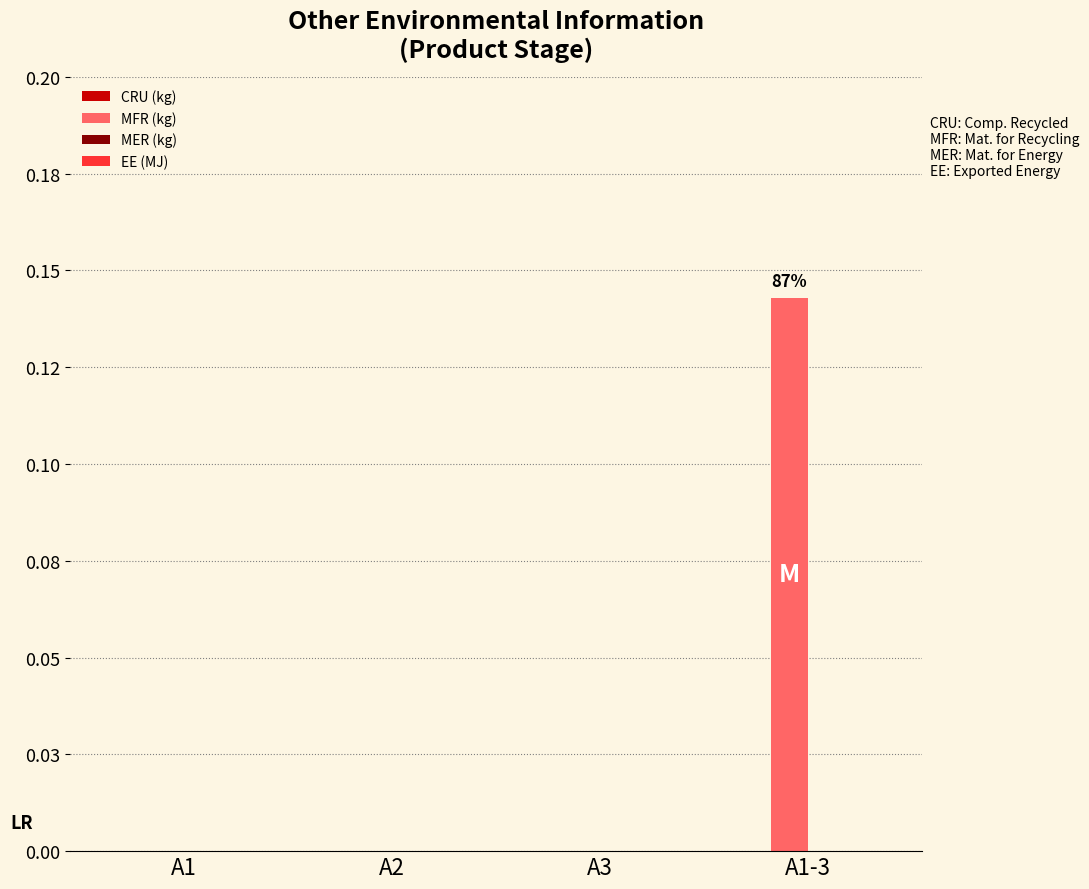

Are the bars horizontal?

No